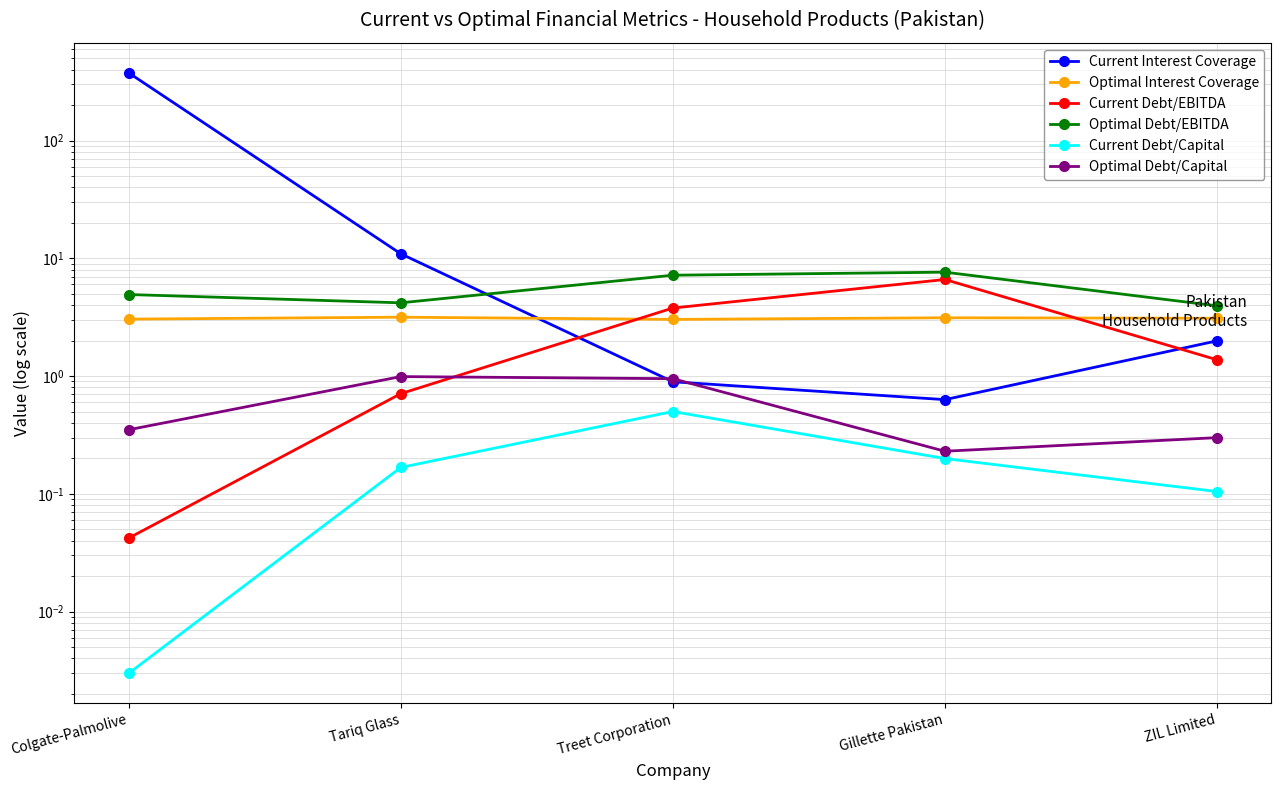

Where is the first local maximum for Optimal Debt/EBITDA?

Gillette Pakistan